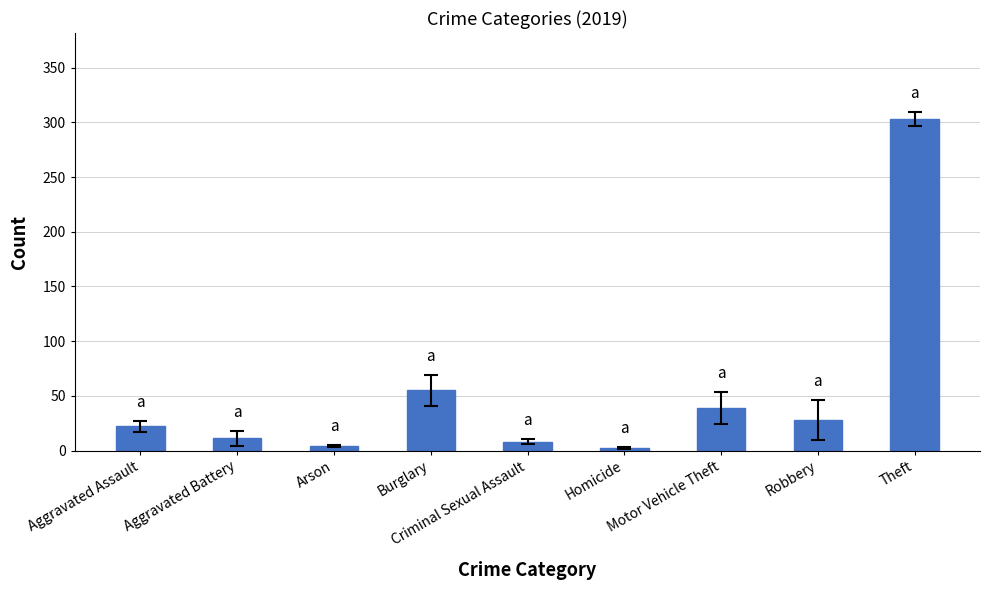

What is the average value?

52